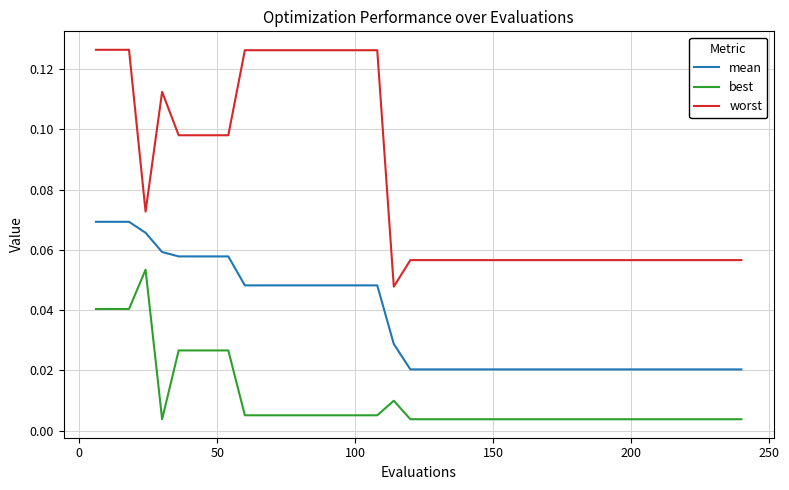

True or false: worst and best intersect in this chart.

False